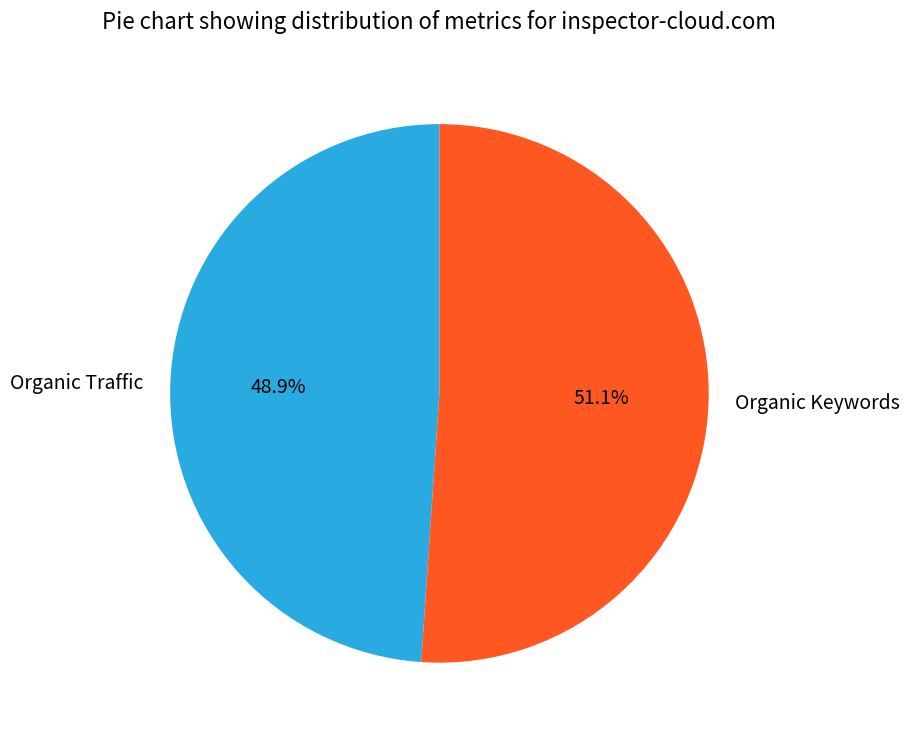

Rank the categories by value from lowest to highest.

Organic Traffic, Organic Keywords